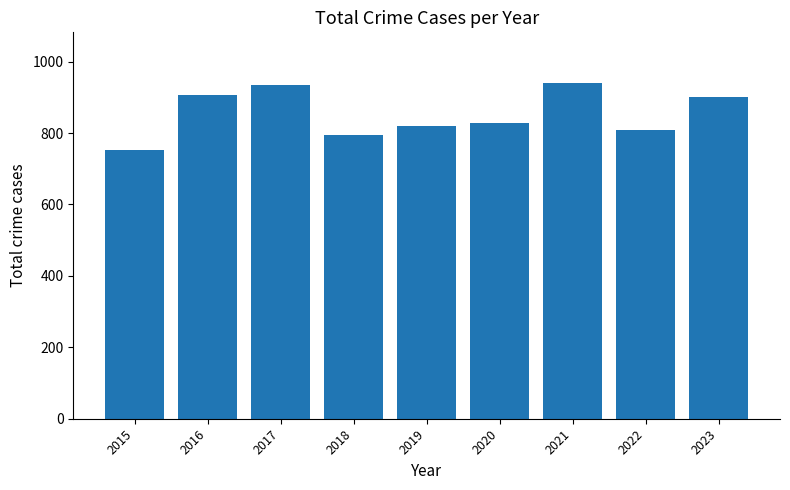

What is the sum of all values?

7690